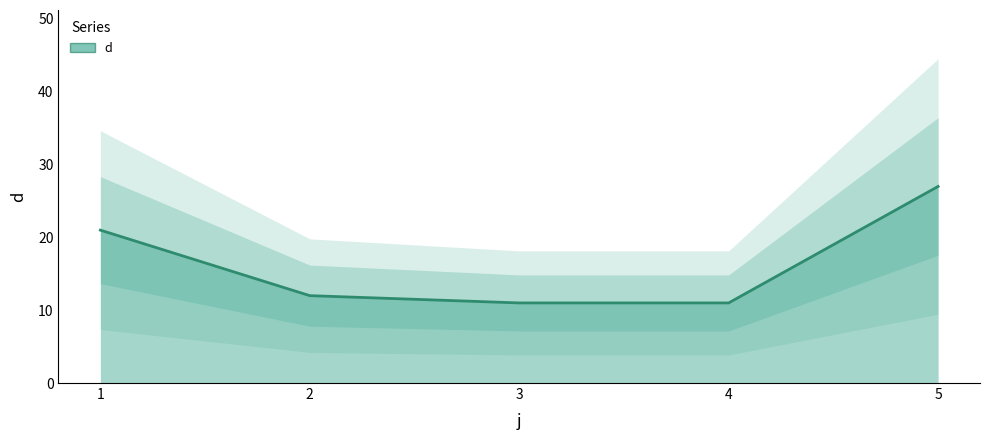

Is it true that the value at 3 is 5?

False